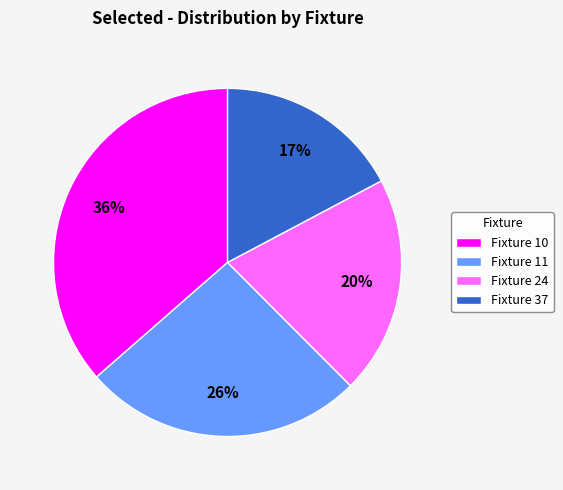

Which has a higher value, Fixture 24 or Fixture 37?

Fixture 24